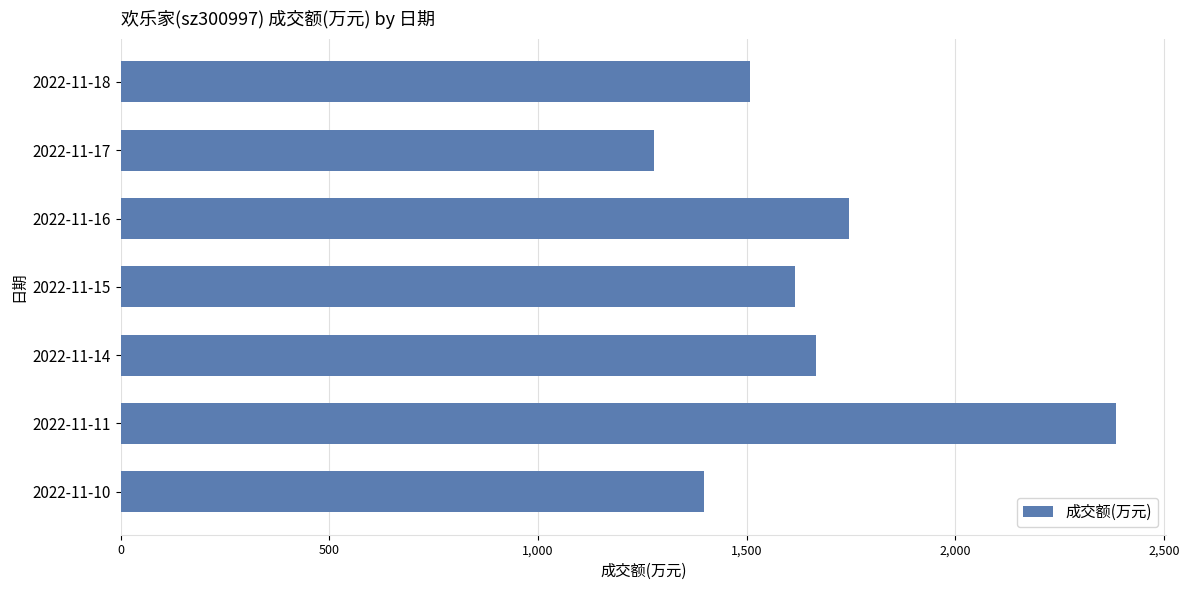

At which label is the value closest to 1831?

2022-11-16